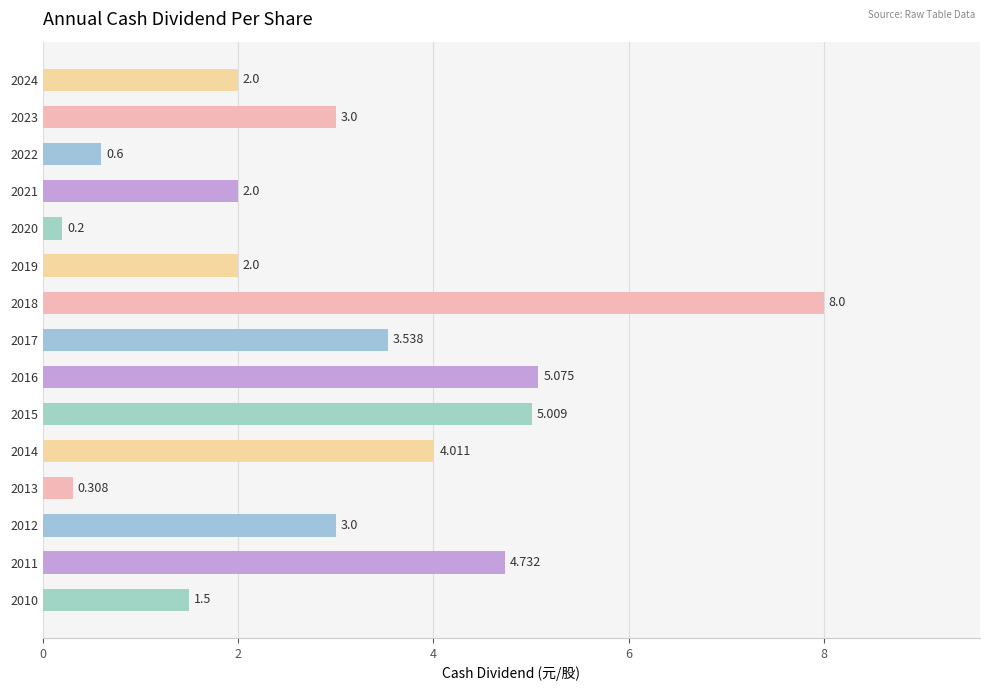

What is the difference between the maximum and second lowest values?

7.7